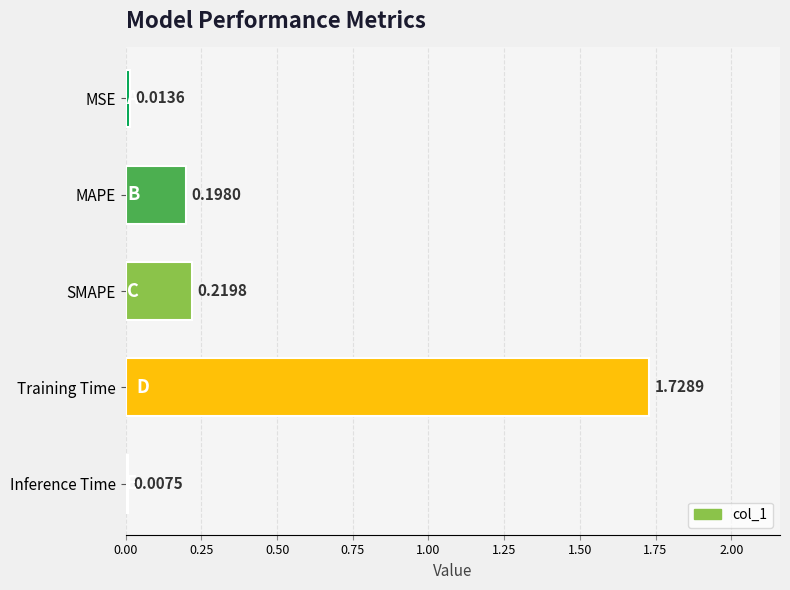

What is the average value?

0.4